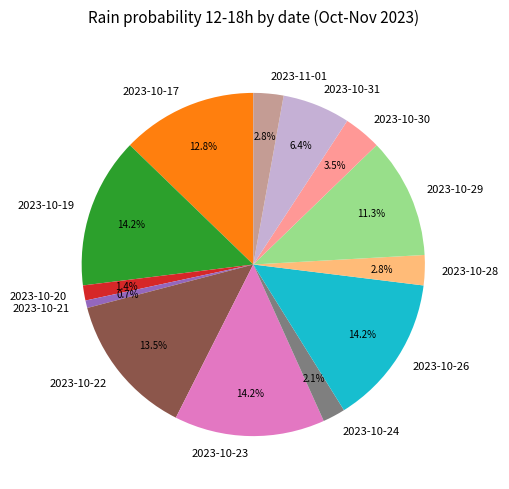

Combined, do 2023-10-20 and 2023-10-29 account for over 50%?

No